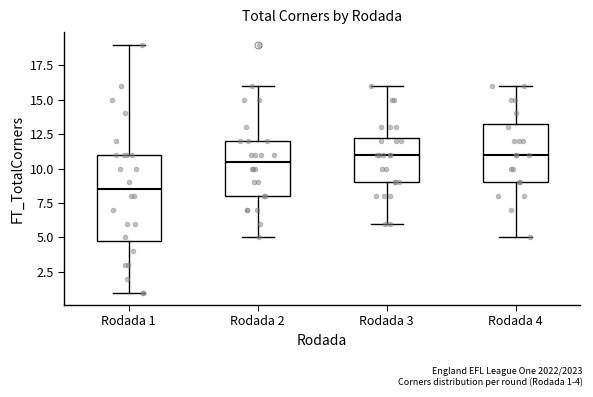

Which box is the tallest, from its lower edge to its upper edge?

Rodada 1